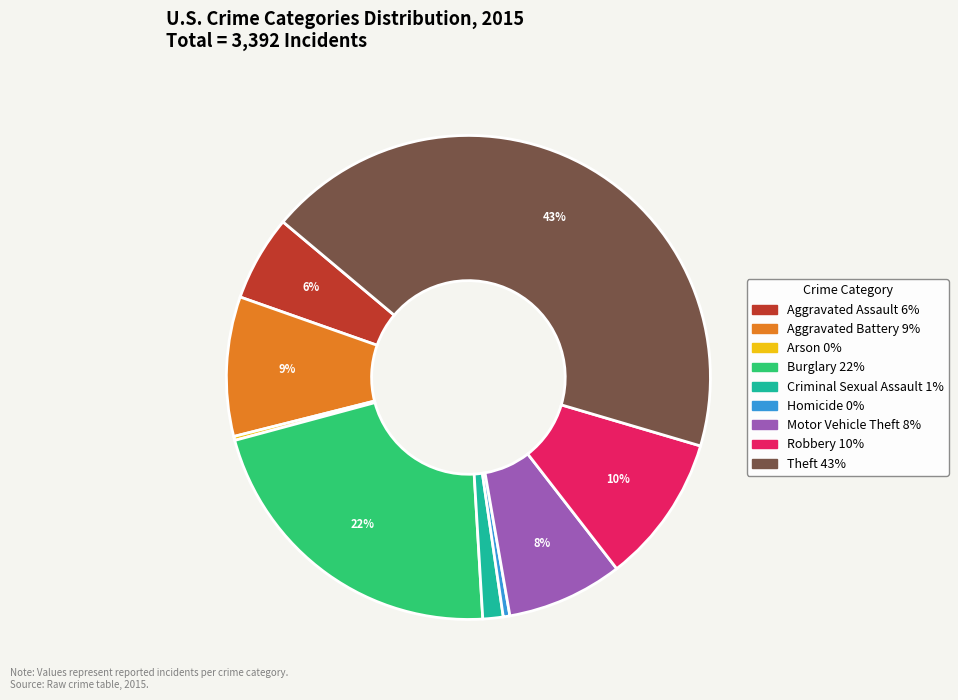

To the nearest percent, what portion does Theft represent?

43%